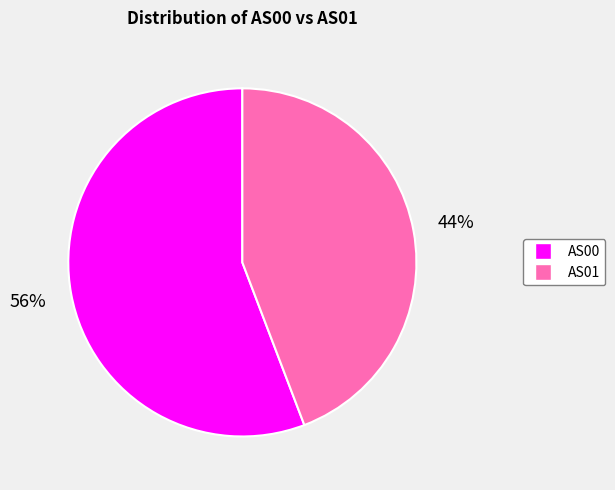

Does any single category account for the majority?

Yes